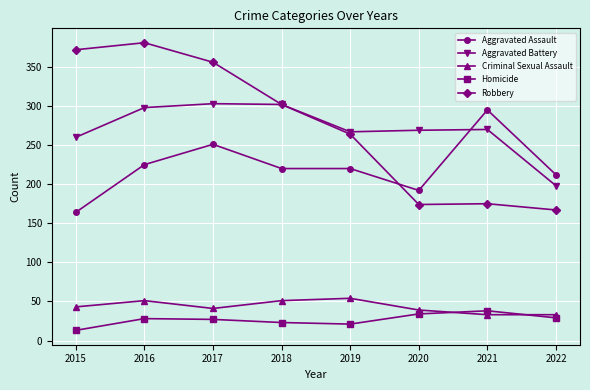

Is it true that Criminal Sexual Assault equals 33 at 2022?

True